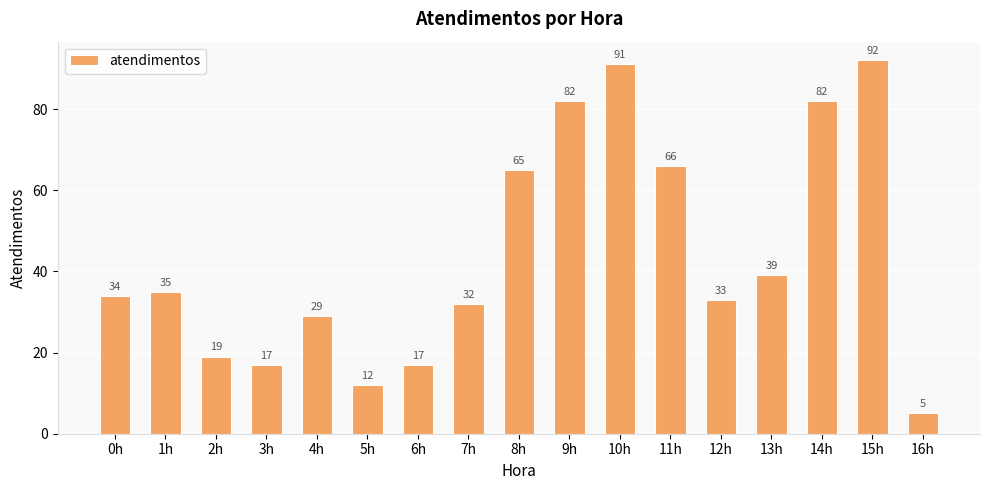

How many bars are there in total?

17